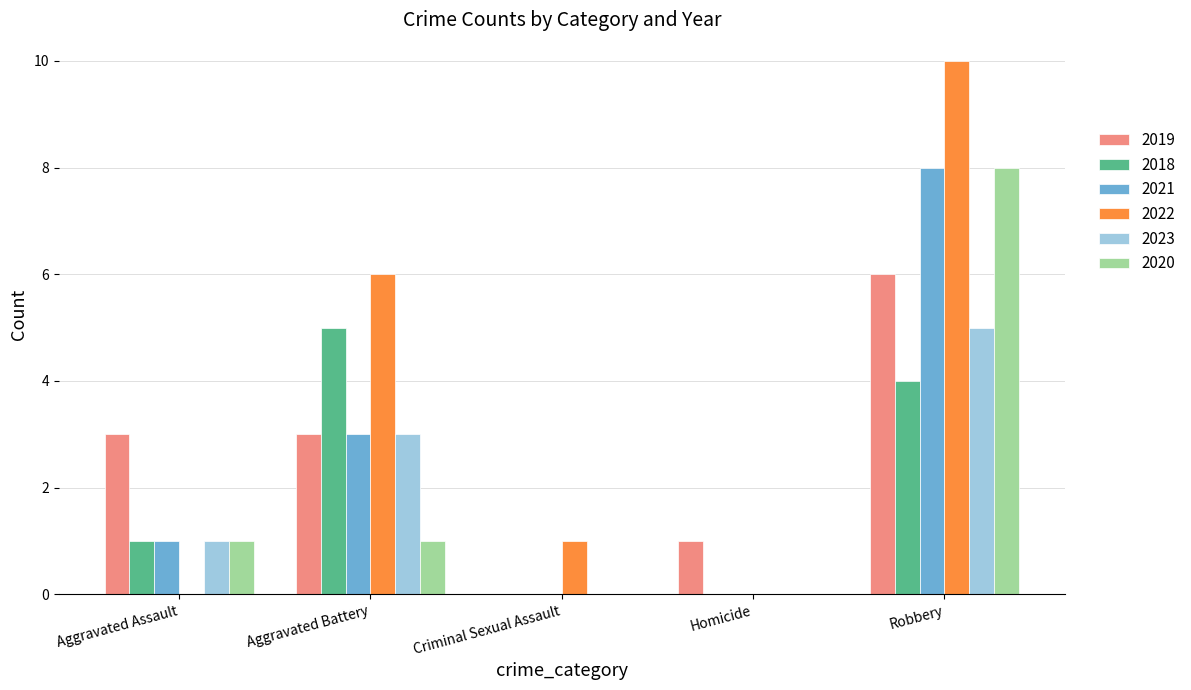

Which series changed the most between Homicide and Robbery?

2022